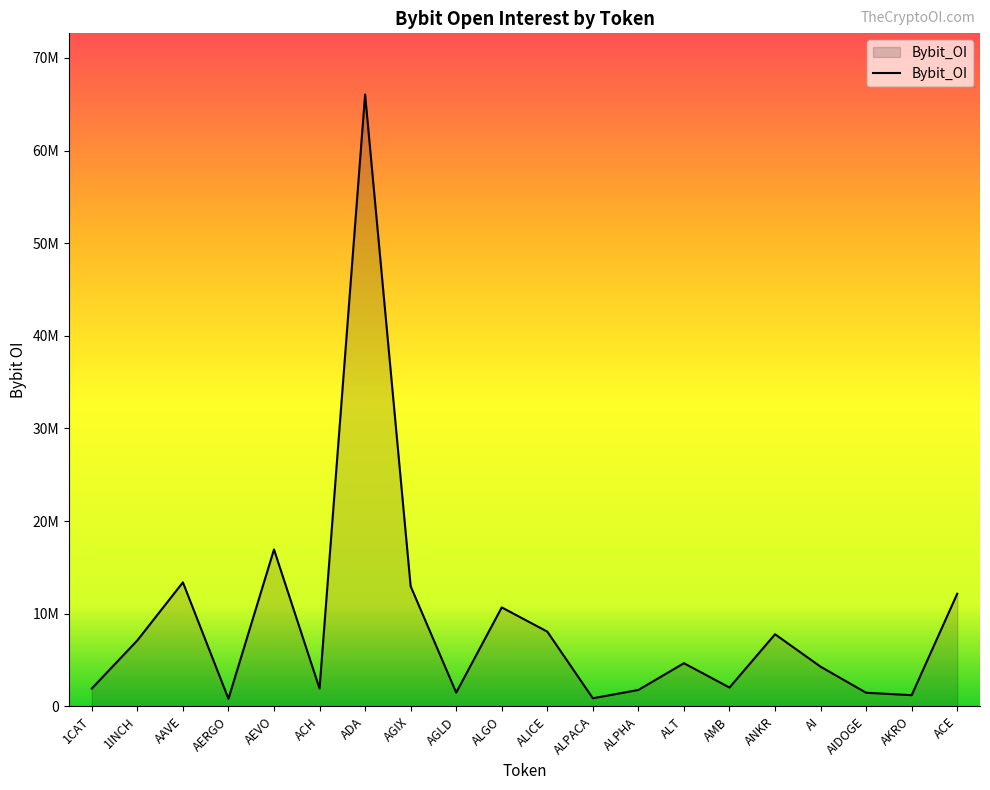

The chart shows a value of 22896299 at AGIX. True or false?

False